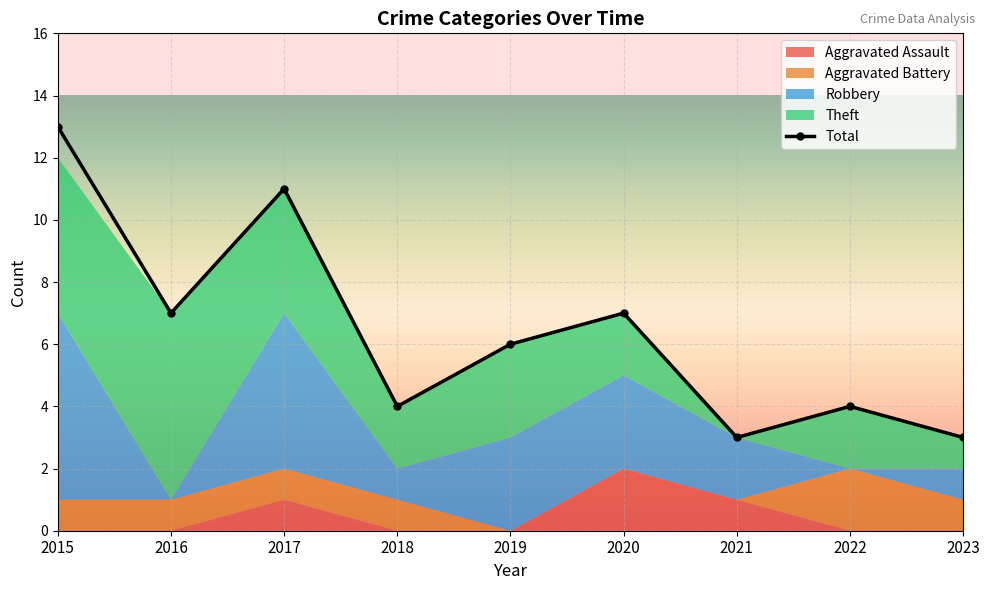

True or false: Total has more than 0 points higher than both neighbors.

True